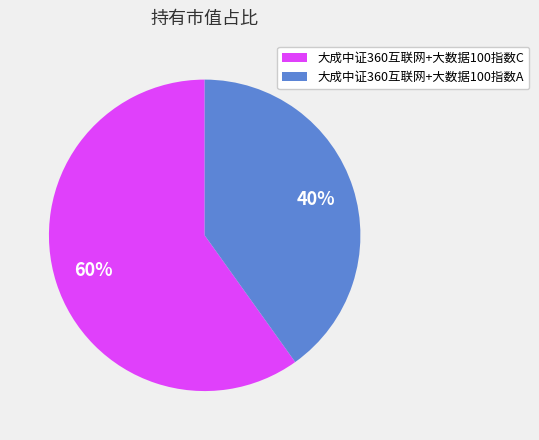

Rank the categories by value from lowest to highest.

大成中证360互联网+大数据100指数A, 大成中证360互联网+大数据100指数C